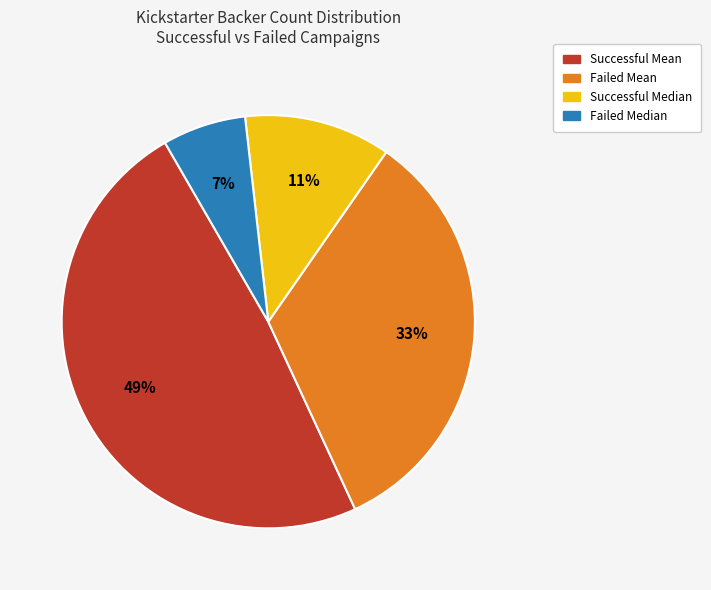

Combined, do Successful Median and Failed Mean account for over 50%?

No